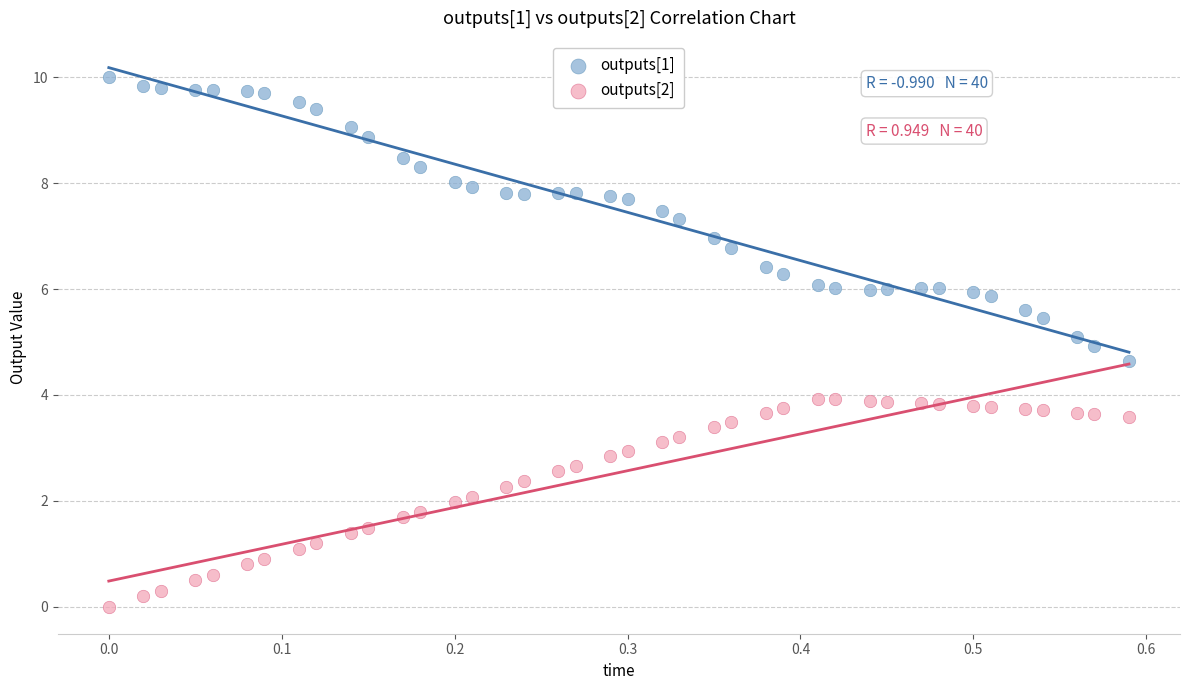

Which series reaches the maximum Y coordinate?

outputs[1]